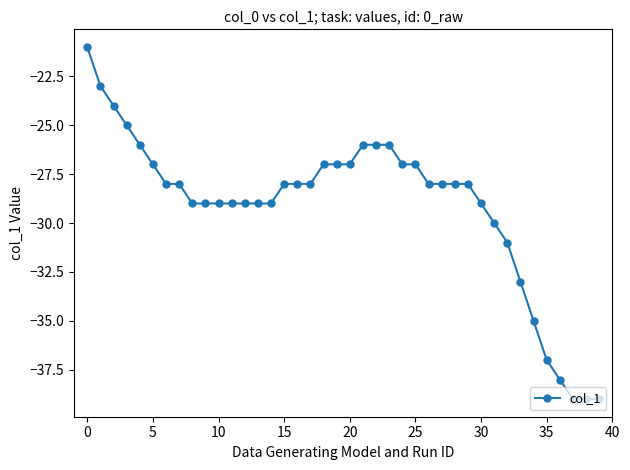

What is the greatest value displayed?

-21